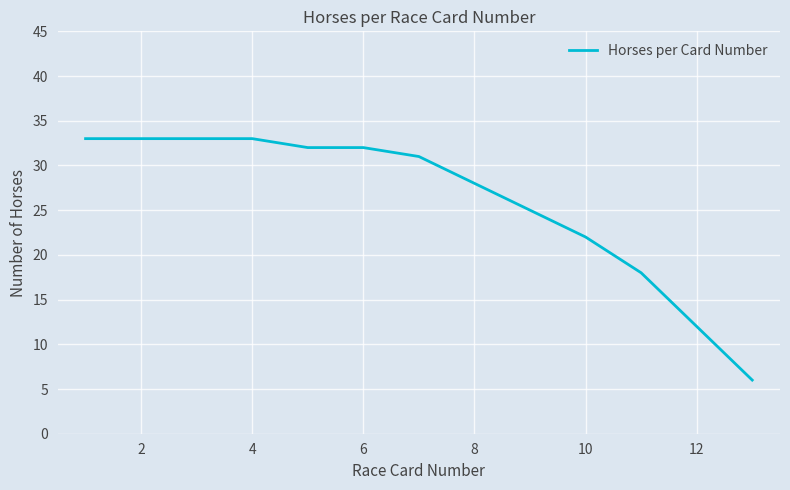

What is the difference between the maximum and minimum values?

27